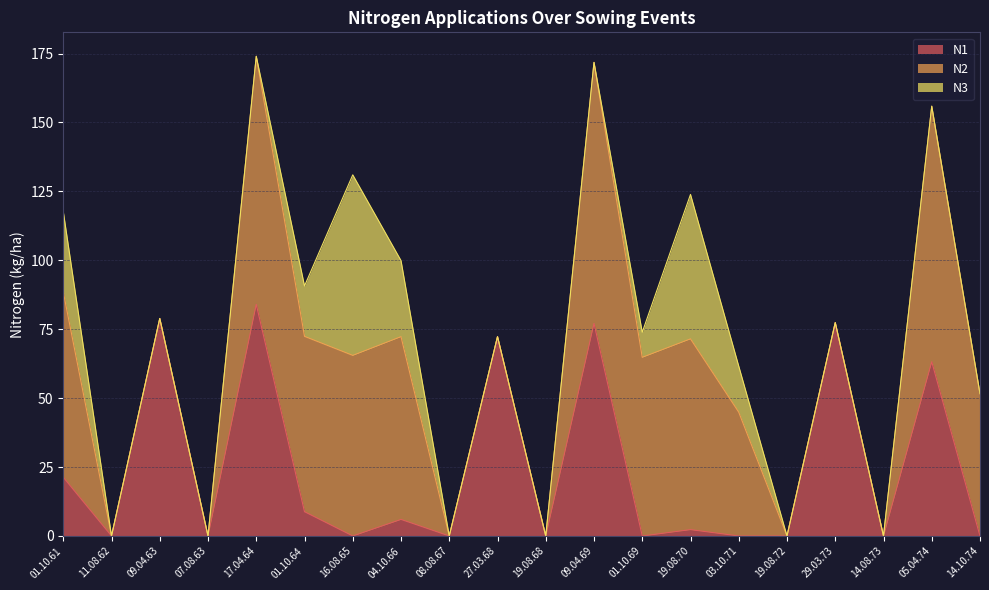

Reading left to right, list all the values displayed in this chart.

N1: 21.3	0.0	78.9	0.0	84.0	8.8	0.0	6.0	0.0	72.3	0.0	77.1	0.0	2.3	0.0	0.0	77.4	0.0	63.2	0.0
N2: 67.2	0.0	0.0	0.0	90.0	63.6	65.5	66.3	0.0	0.0	0.0	94.7	64.8	69.2	44.9	0.0	0.0	0.0	92.7	51.6
N3: 29.2	0.0	0.0	0.0	0.0	18.3	65.5	27.6	0.0	0.0	0.0	0.0	9.1	52.4	16.7	0.0	0.0	0.0	0.0	0.0